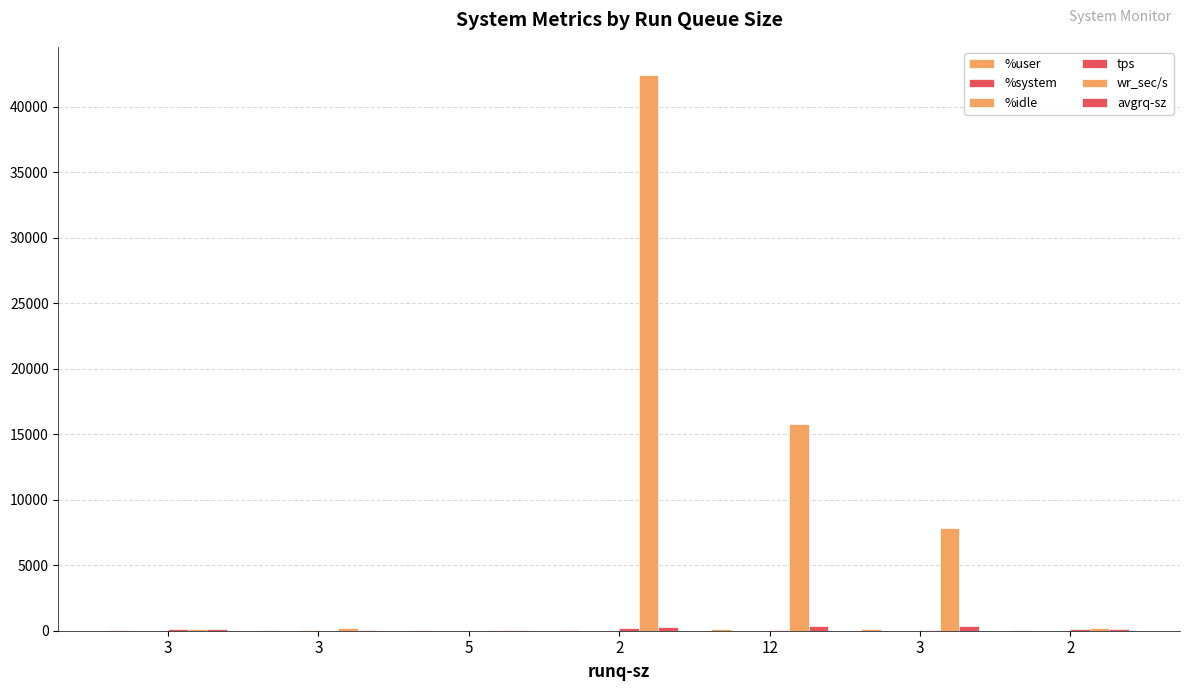

What is the sum of the avgrq-sz values at 3 and 3?

504.9